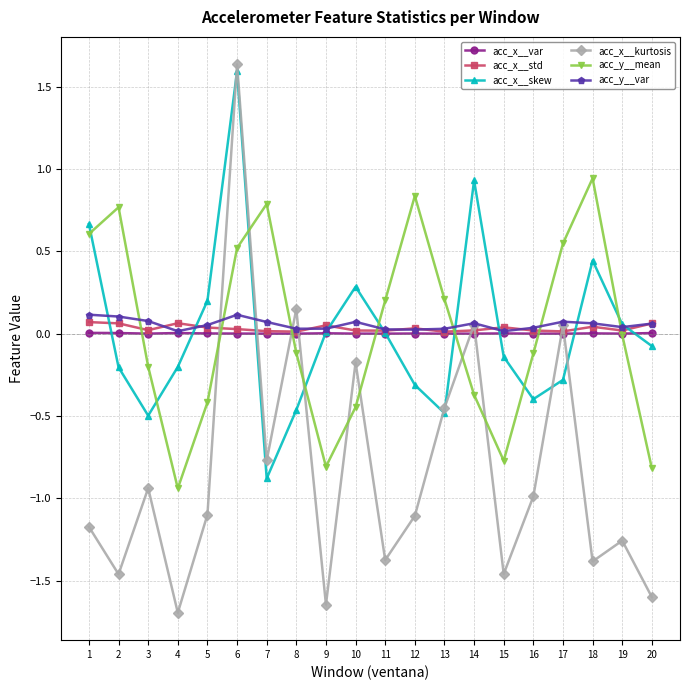

What are all the series names shown in the legend?

acc_x__var, acc_x__std, acc_x__skew, acc_x__kurtosis, acc_y__mean, acc_y__var